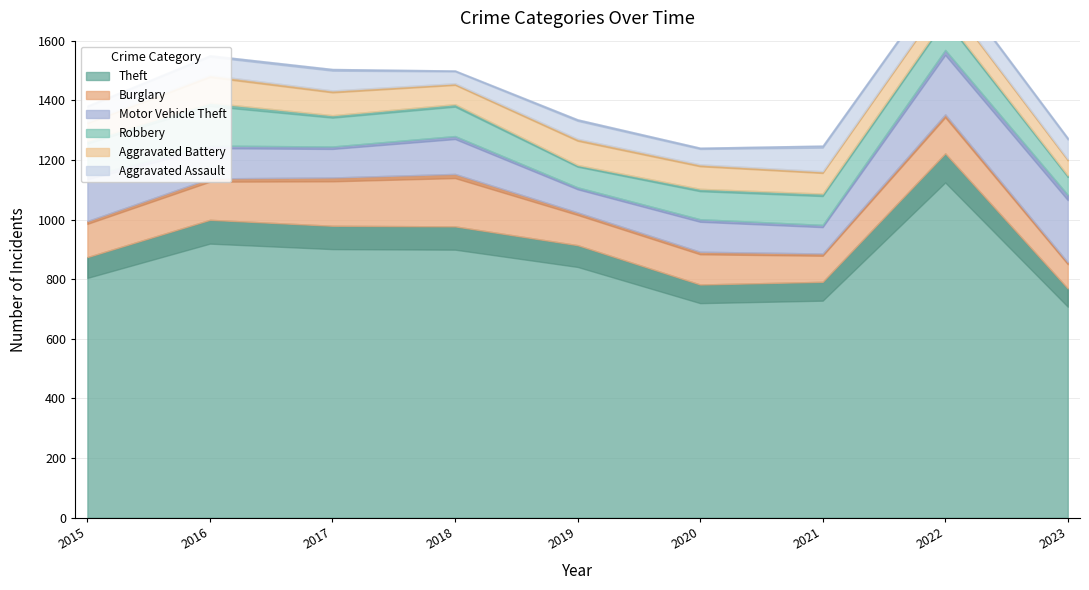

At which label is Motor Vehicle Theft closest to 155?

2015